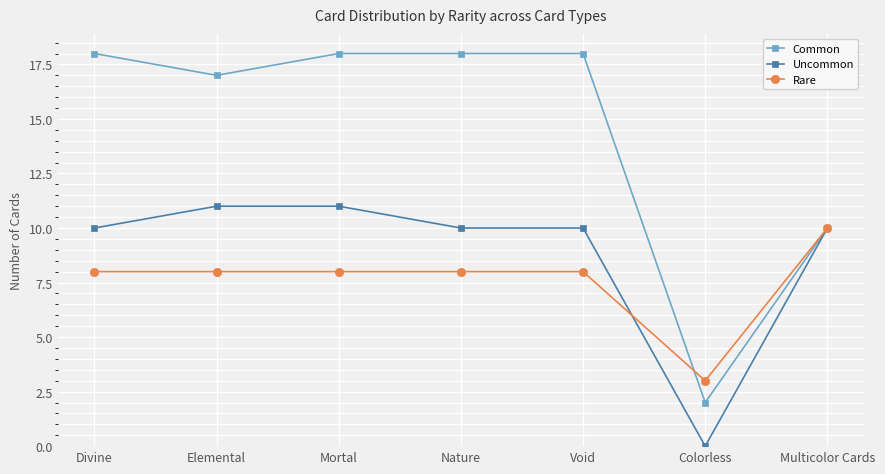

How many categories are shown in the chart?

7